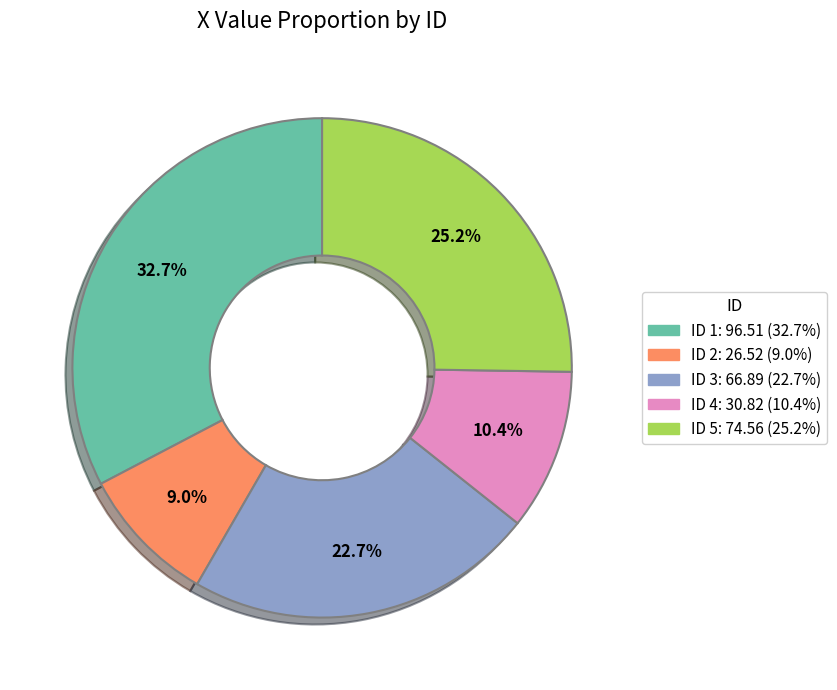

Is there any slice that represents more than half of the pie?

No